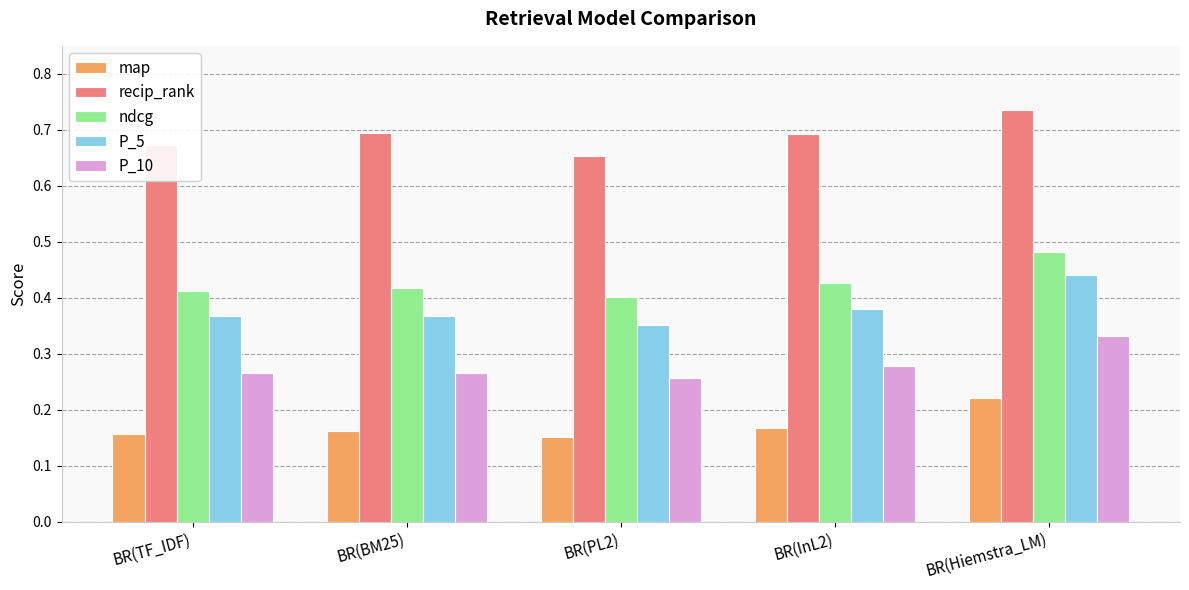

What position from the right is BR(BM25)?

4